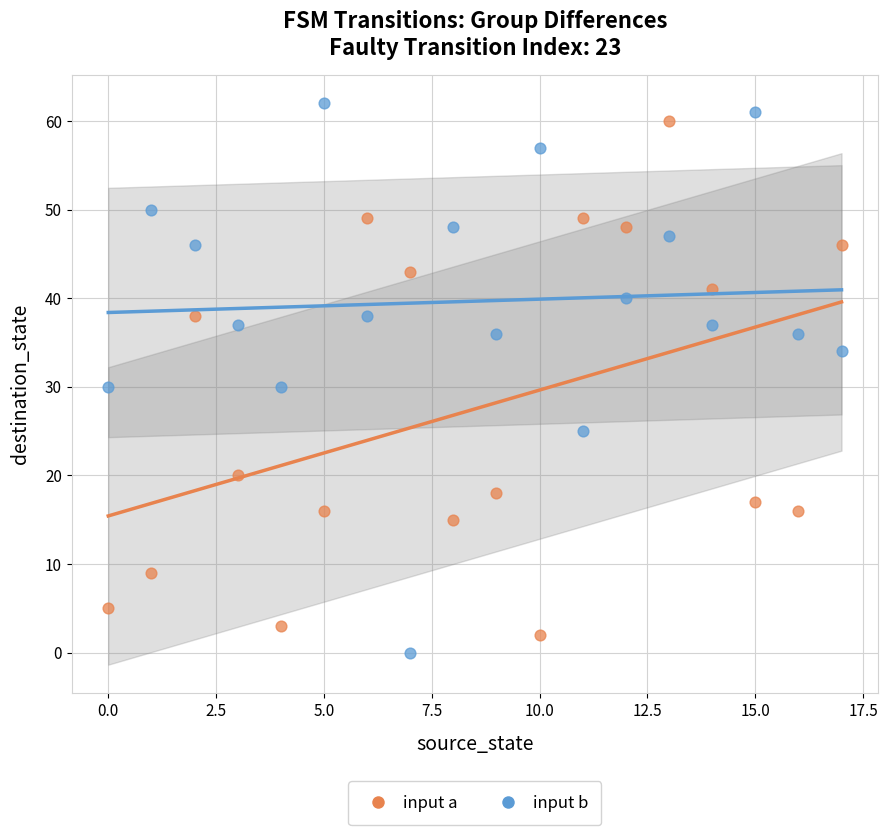

Which series contains the lowest Y value?

input b